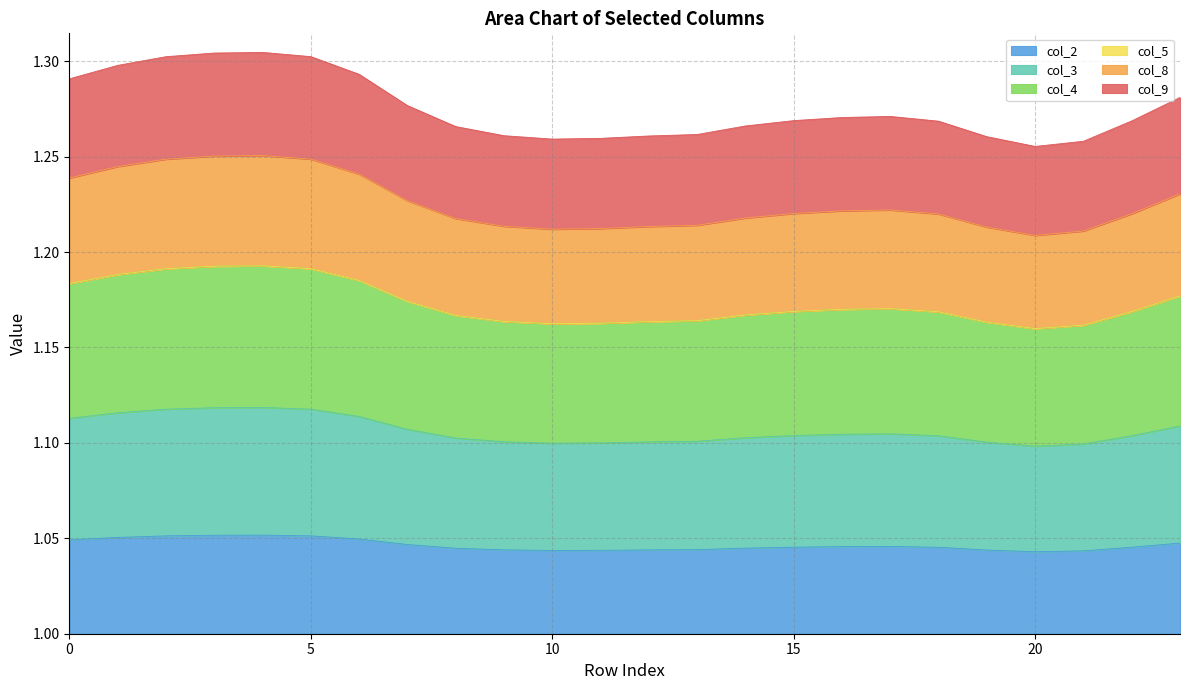

How many lines are shown in the chart?

6